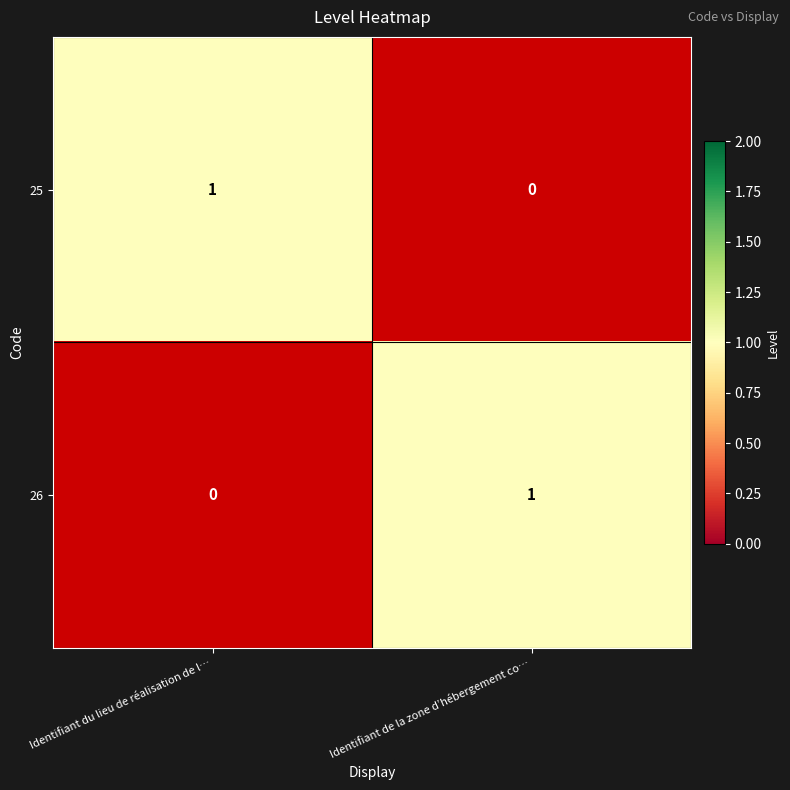

At which label is 26 closest to 0?

Identifiant du lieu de réalisation de l…